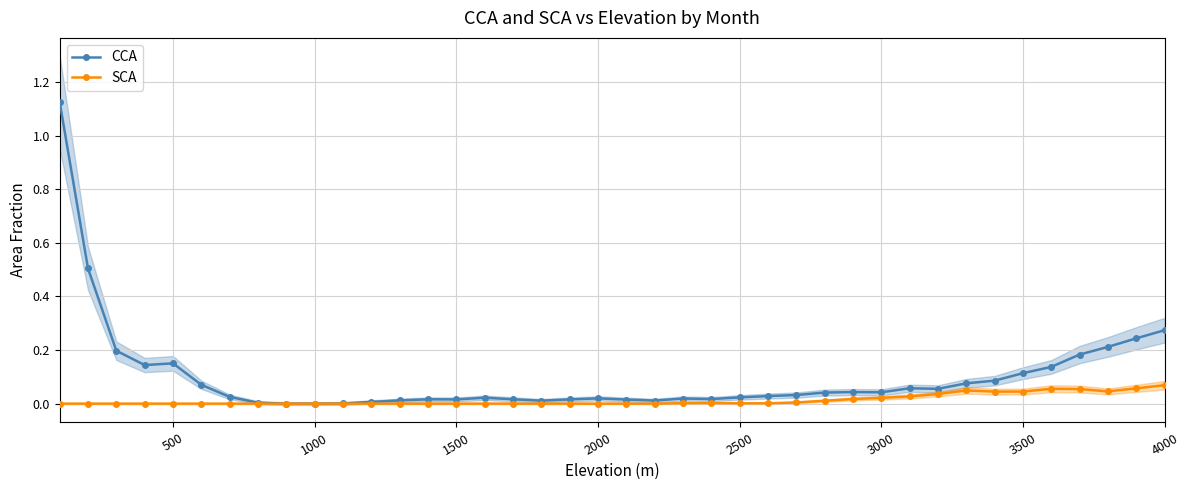

True or false: SCA has more than 1 points higher than both neighbors.

True